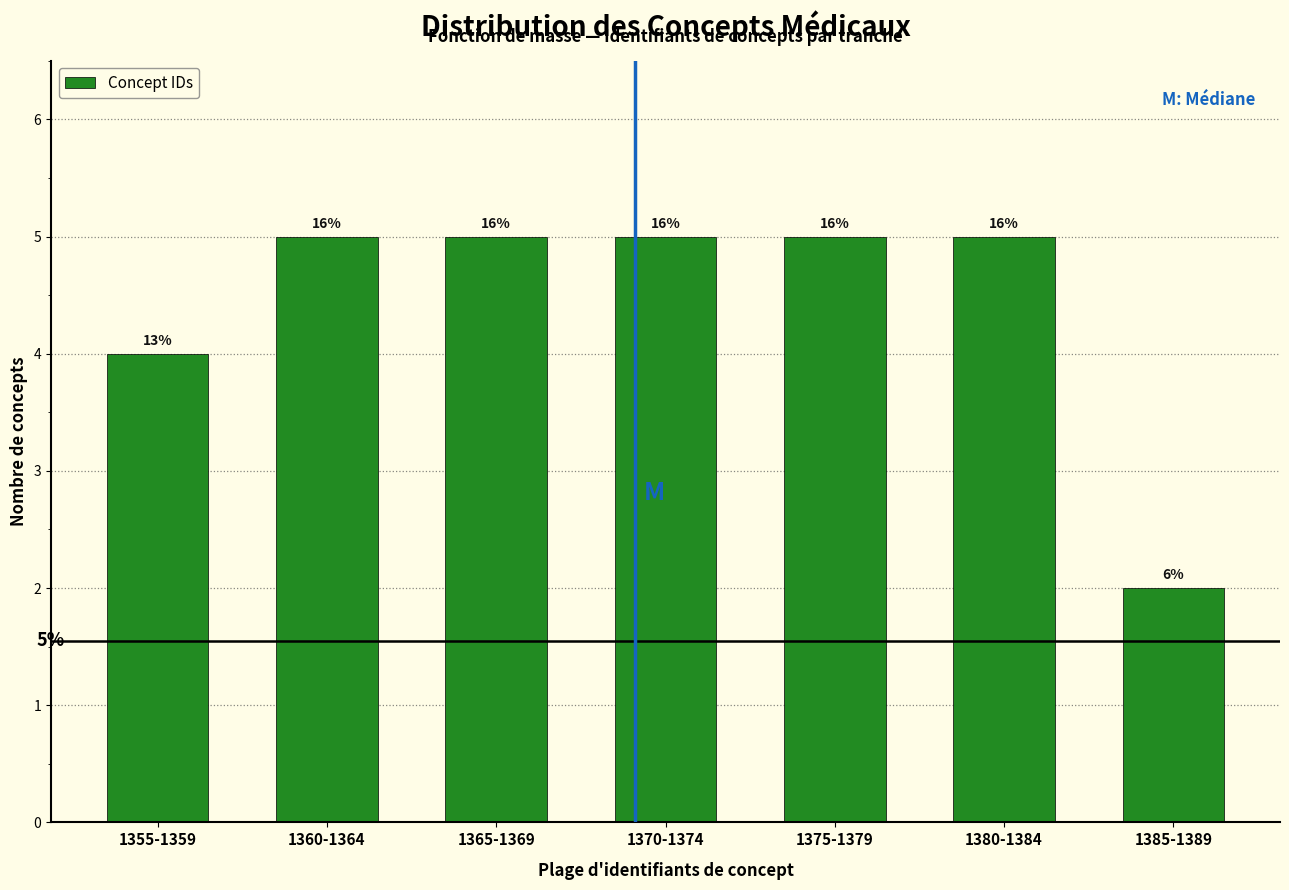

How many bars are there in total?

7